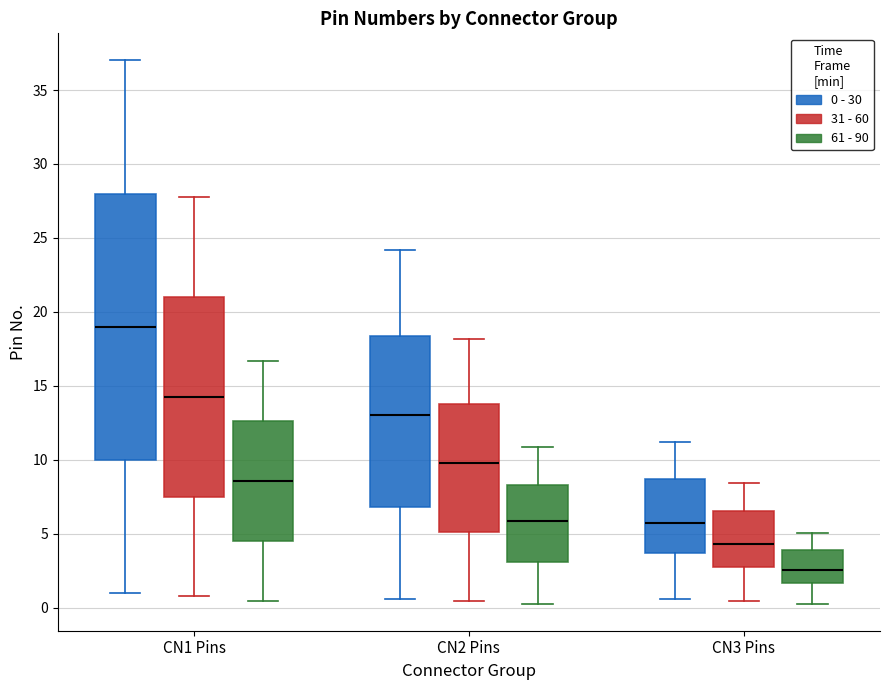

Reading left to right, read every box against the y-axis: the position of its median line, the range the box covers, and the ends of its whiskers. The values are not printed on the chart, so give them approximately, as read against the axis.

CN1 Pins (0 - 30): median 19.0, box 10.0 to 28.0, whiskers 1.0 to 37.0
CN1 Pins (31 - 60): median 14.5, box 7.5 to 21.0, whiskers 1.0 to 28.0
CN1 Pins (61 - 90): median 8.5, box 4.5 to 12.5, whiskers 0.5 to 16.5
CN2 Pins (0 - 30): median 13.0, box 7.0 to 18.5, whiskers 0.5 to 24.0
CN2 Pins (31 - 60): median 10.0, box 5.0 to 14.0, whiskers 0.5 to 18.0
CN2 Pins (61 - 90): median 6.0, box 3.0 to 8.5, whiskers 0.5 to 11.0
CN3 Pins (0 - 30): median 5.5, box 3.5 to 8.5, whiskers 0.5 to 11.0
CN3 Pins (31 - 60): median 4.5, box 3.0 to 6.5, whiskers 0.5 to 8.5
CN3 Pins (61 - 90): median 2.5, box 1.5 to 4.0, whiskers 0.5 to 5.0